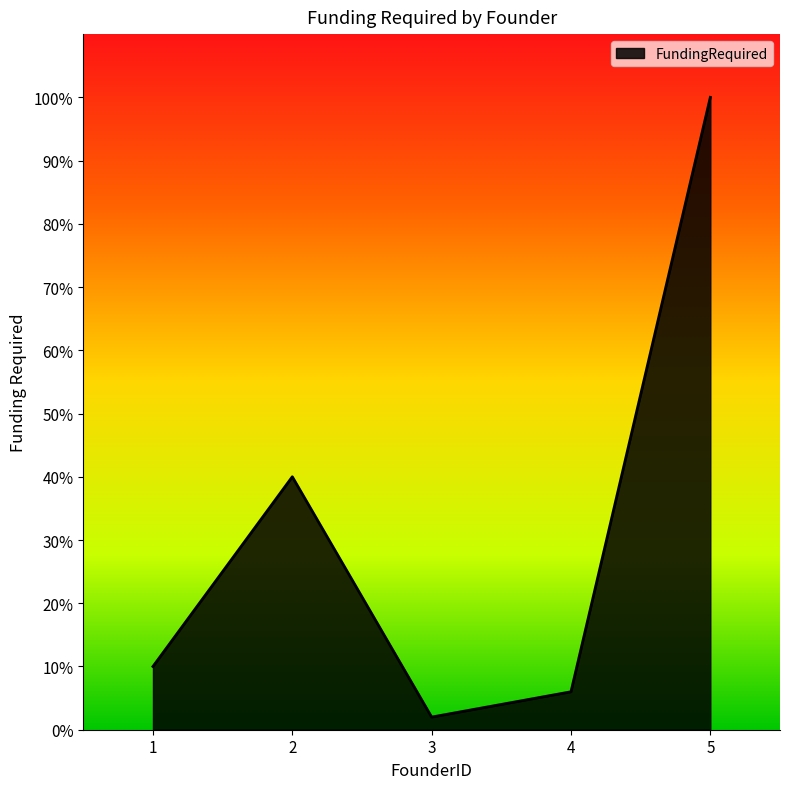

Which category has the highest value across all series?

5